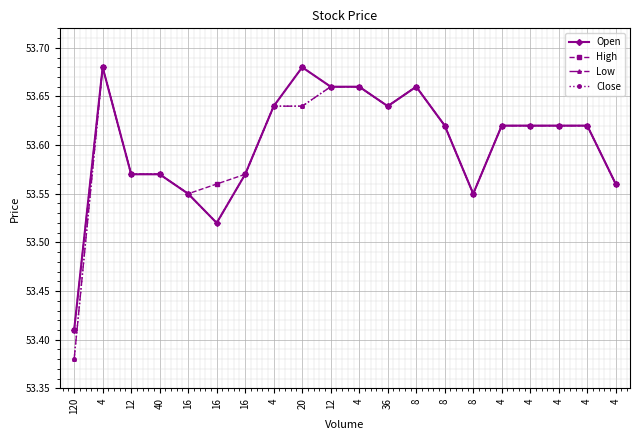

Is this an area chart (filled region under the line)?

No